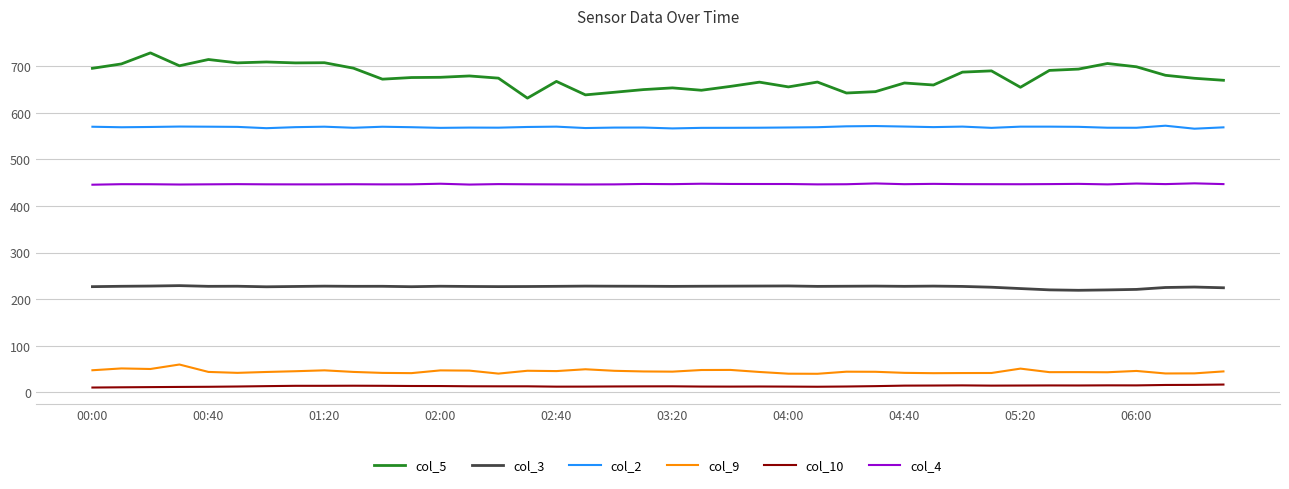

List the series in order of their peak value, highest first.

col_5, col_2, col_4, col_3, col_9, col_10